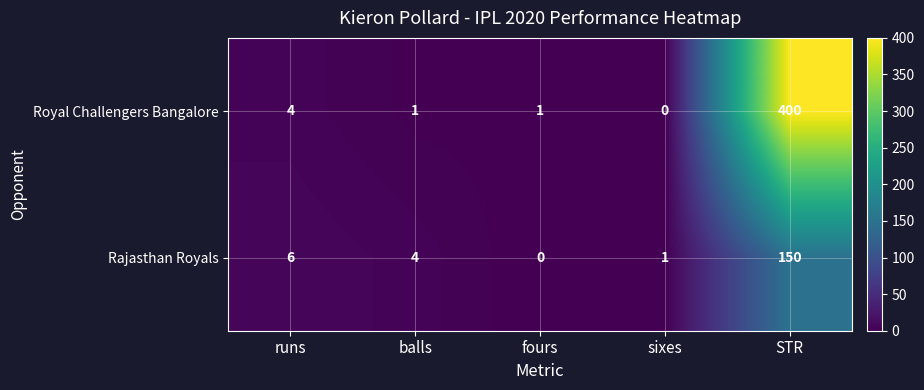

What is the greatest value displayed?

400